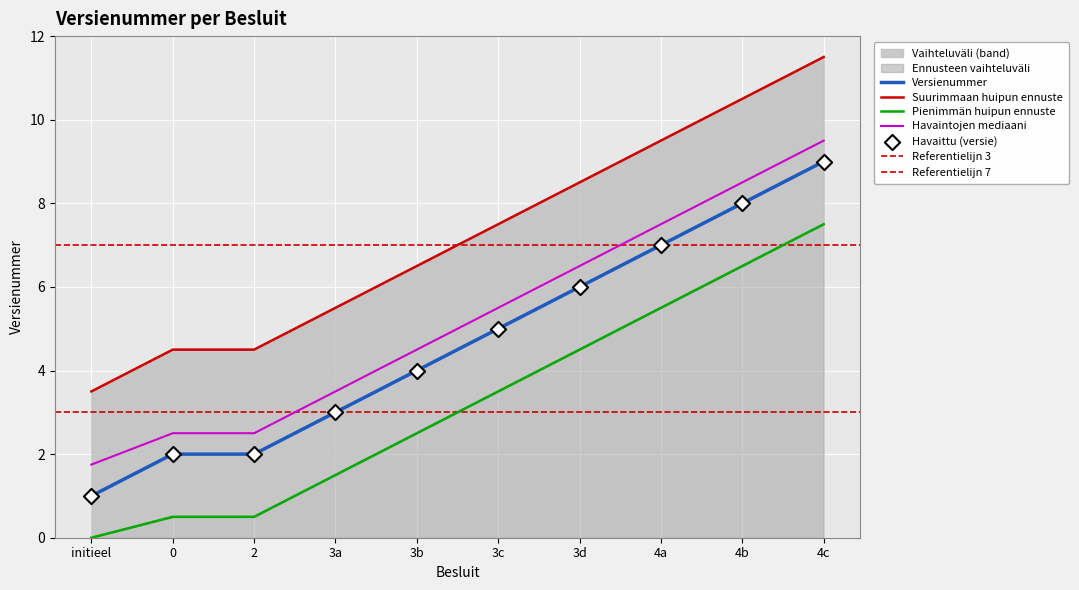

Which has a higher value, 3b or 3c?

3c